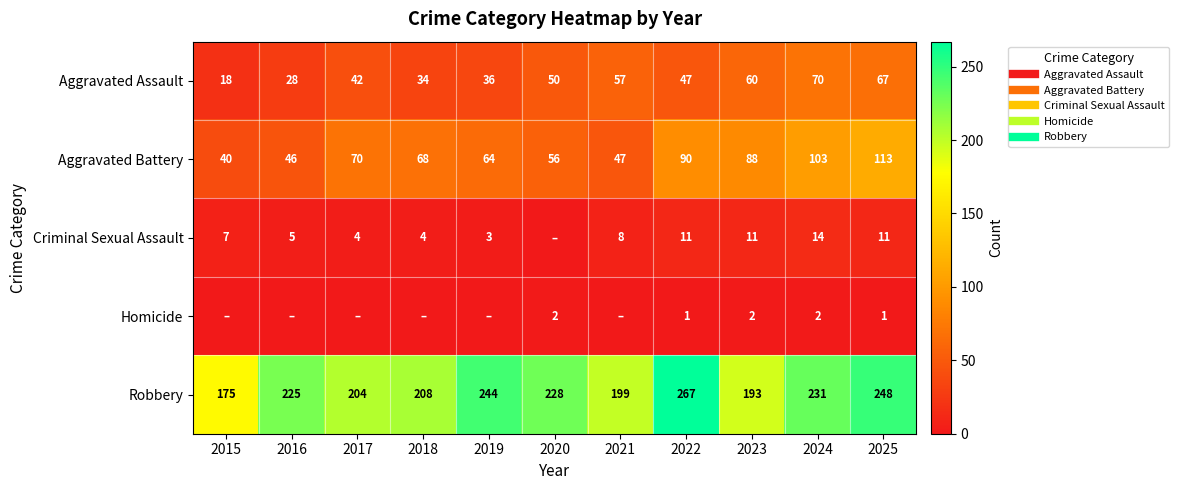

What value does the Homicide series have at 2023?

2